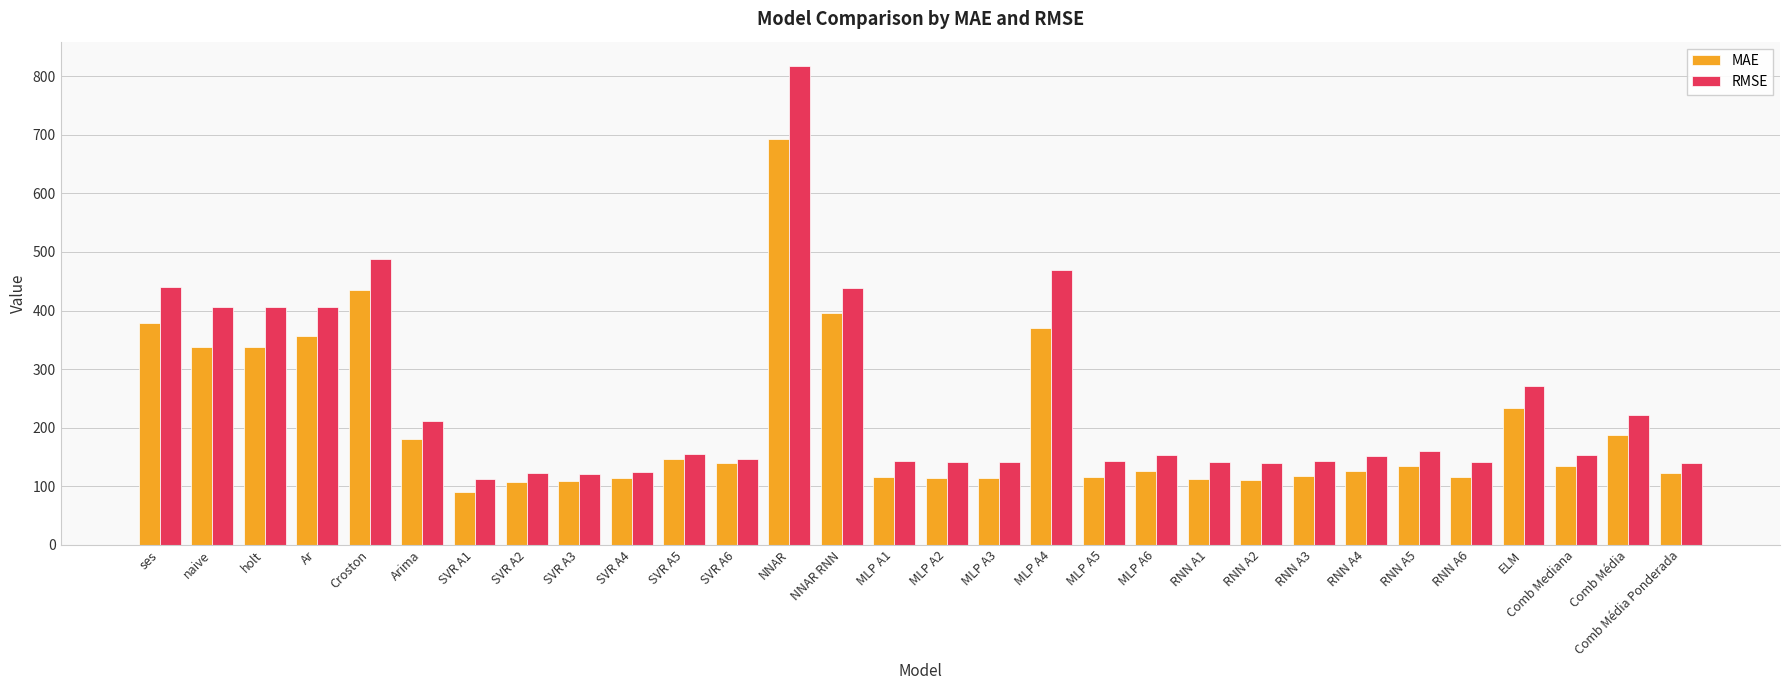

List the series in order of their overall mean, highest first.

RMSE, MAE